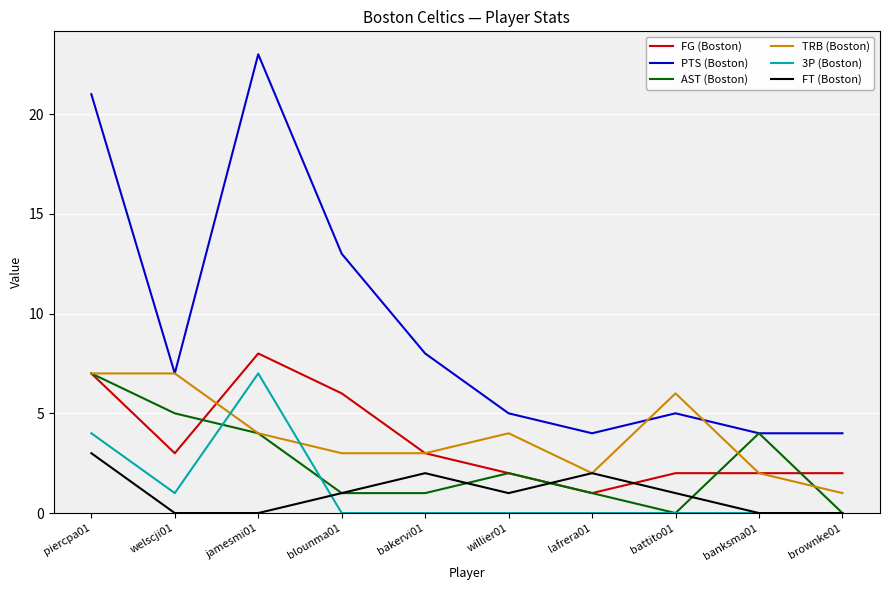

True or false: PTS (Boston) and FT (Boston) cross at least once.

False